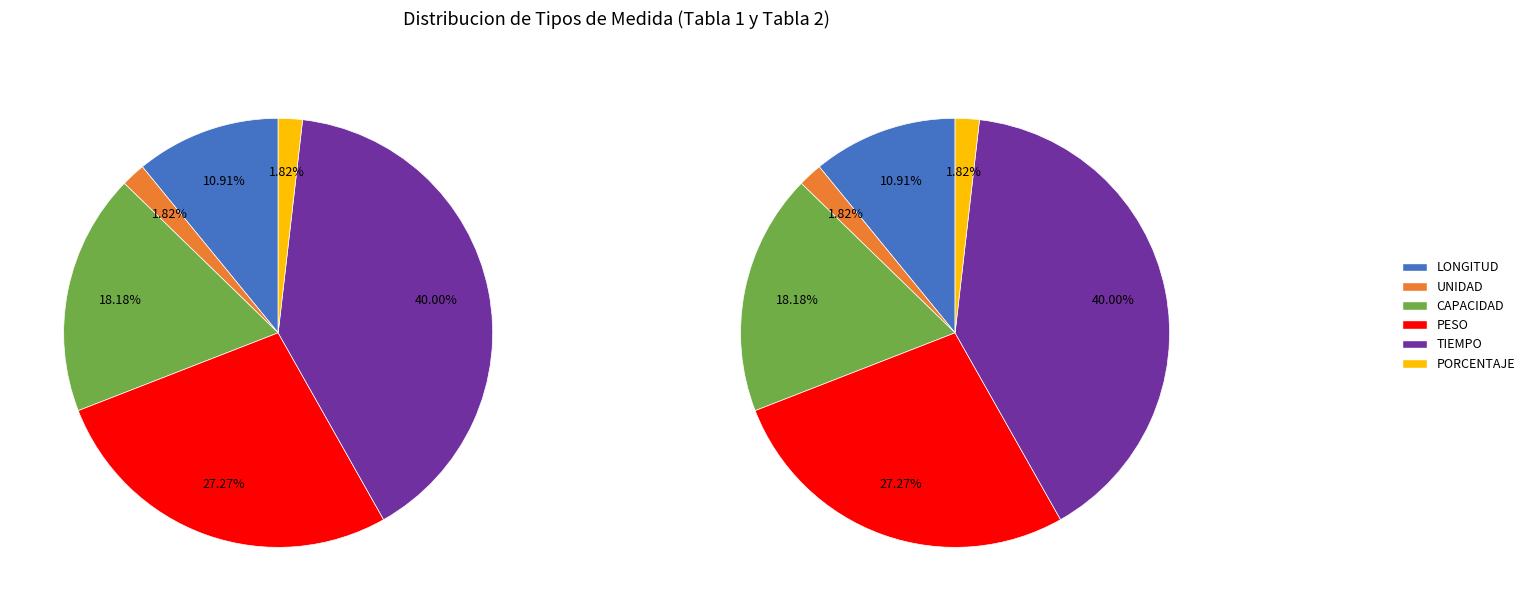

What percentage do TIEMPO and LONGITUD together represent?

50.9%